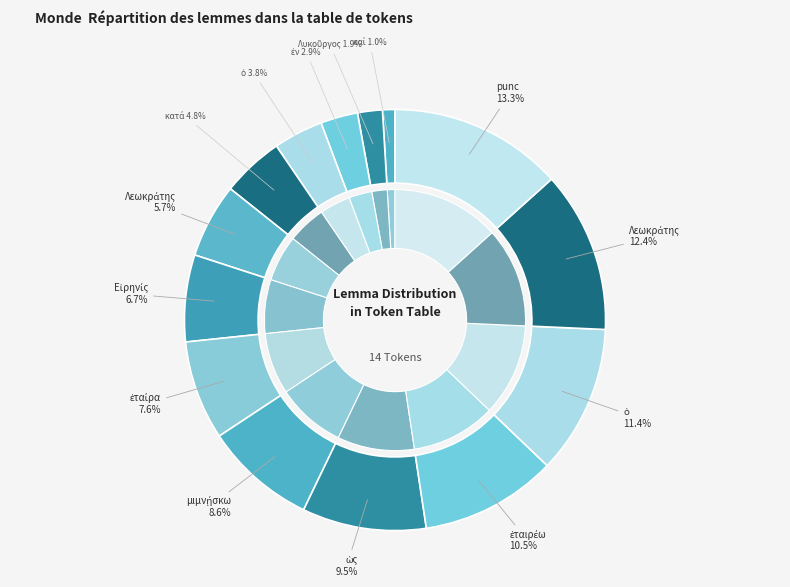

Which has a higher value, Εἰρηνίς or καί?

Εἰρηνίς